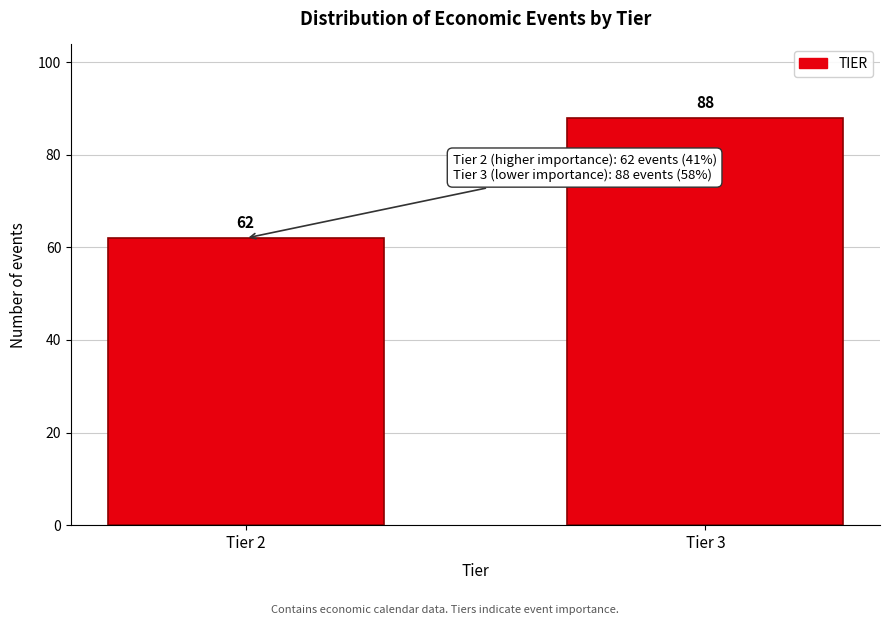

Reading right to left, list all the values displayed in this chart.

Tier 3=88	Tier 2=62